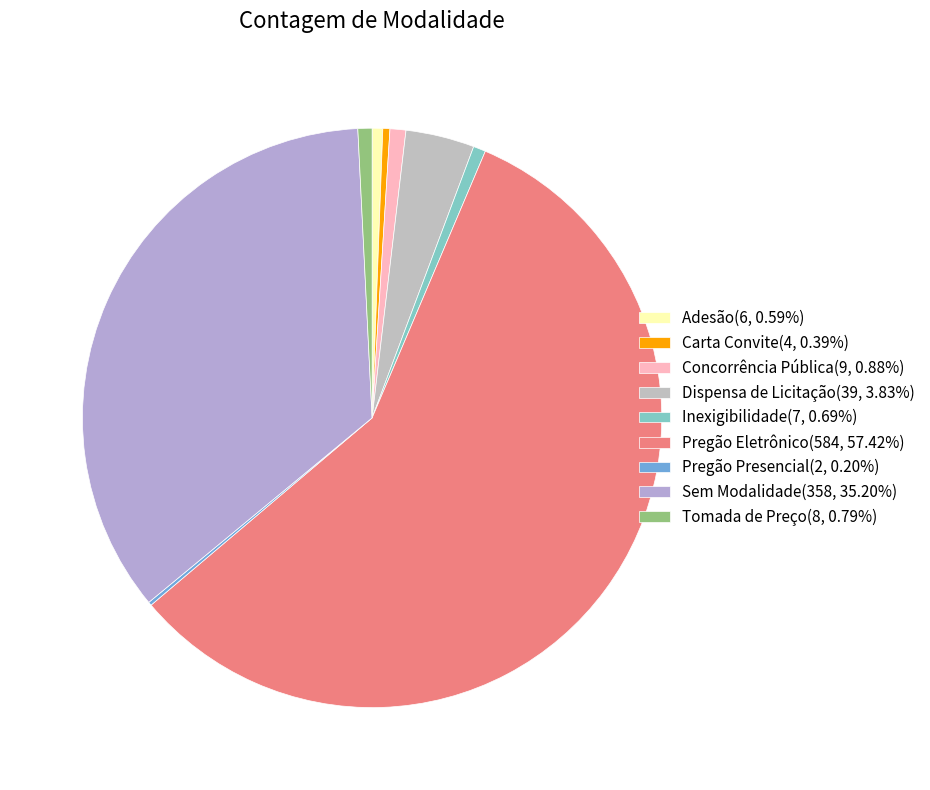

Is the sum of Adesão and Concorrência Pública greater than half?

No